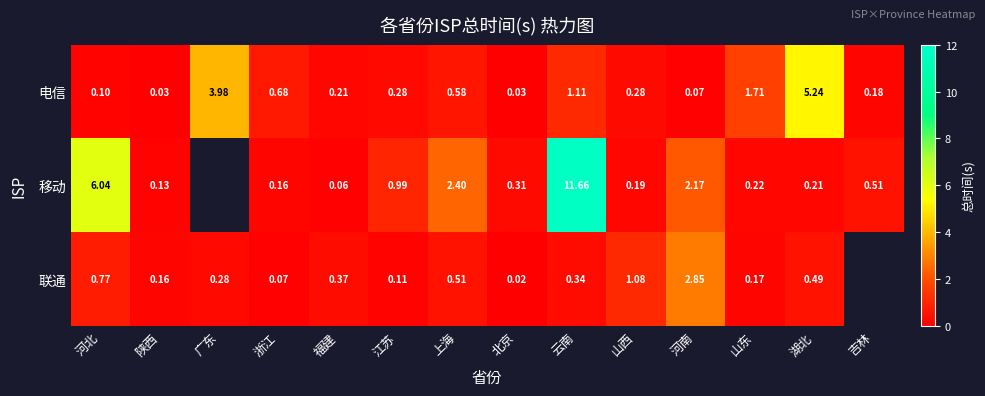

Is the value of 移动 at 上海 greater than the value of 联通 at 山西?

Yes